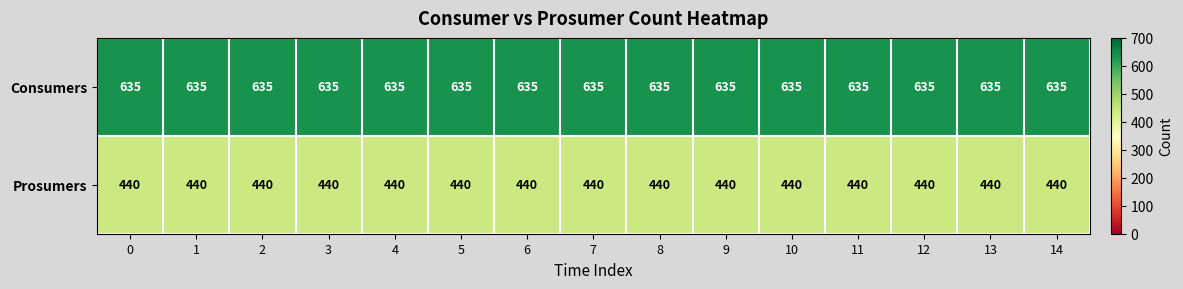

Count the number of categories in the chart.

15